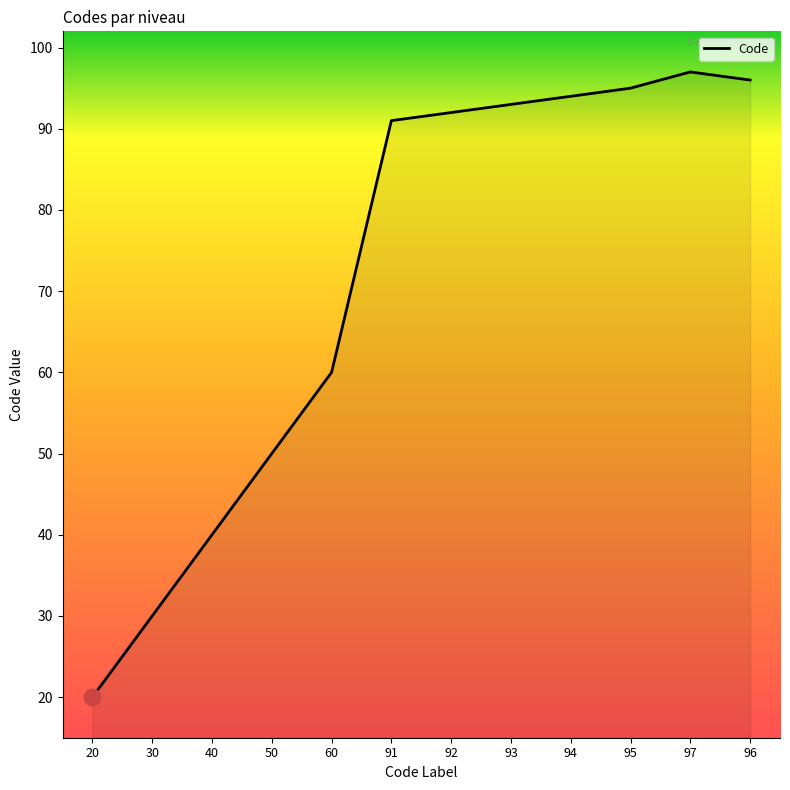

Where is the data nearest to the value 58?

60